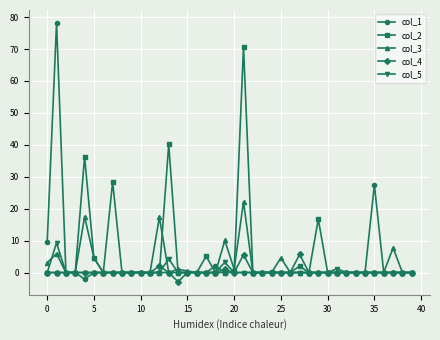

What is the greatest value displayed?

78.2